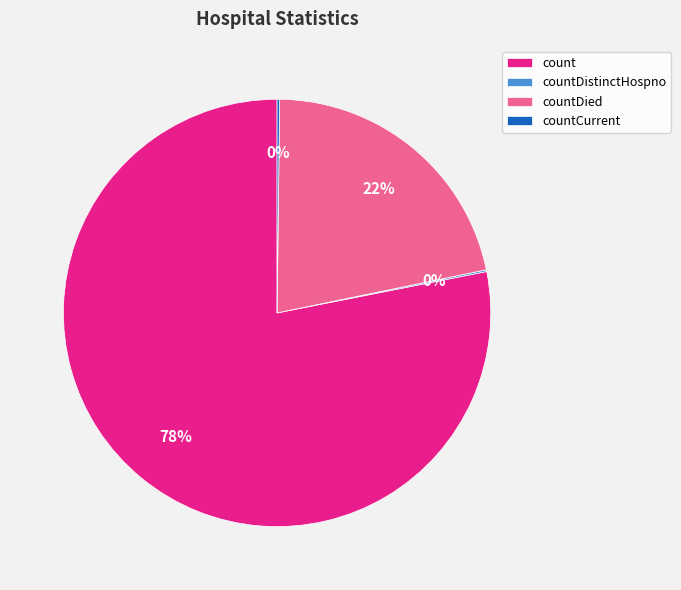

Does any single category account for the majority?

Yes